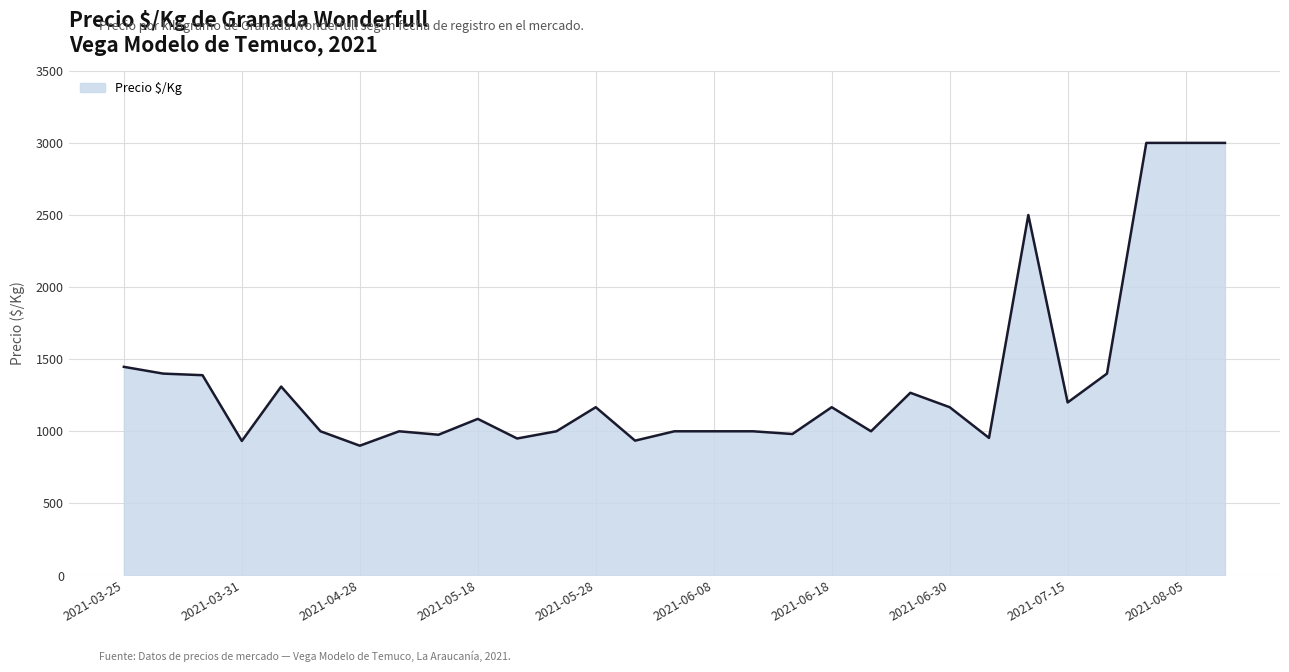

What is the greatest value displayed?

3000